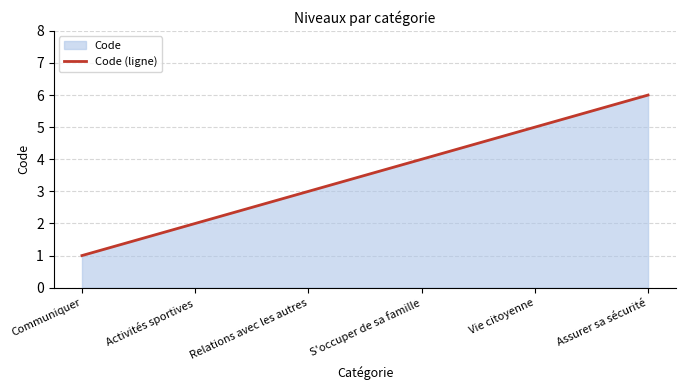

What is the change in value from Relations avec les autres to Vie citoyenne?

+2